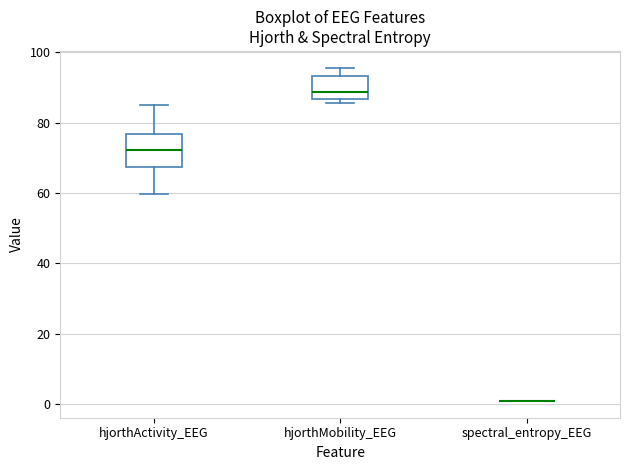

Reading left to right, transcribe this box plot: for each box, give where its median line is, the range the box spans, and where its two whiskers end, as read against the y-axis. The values are not printed on the chart, so give them approximately, as read against the axis.

hjorthActivity_EEG: median 72, box 68 to 76, whiskers 60 to 84
hjorthMobility_EEG: median 88, box 86 to 94, whiskers 86 (just below the box's lower edge) to 96
spectral_entropy_EEG: box collapsed to a line at 0, whiskers 0 to 0